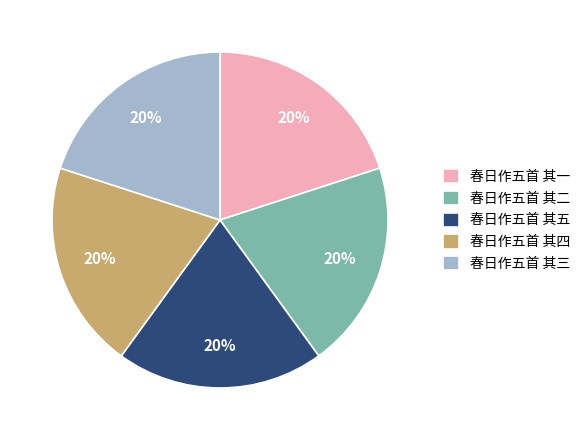

Is there a majority slice in this chart?

No